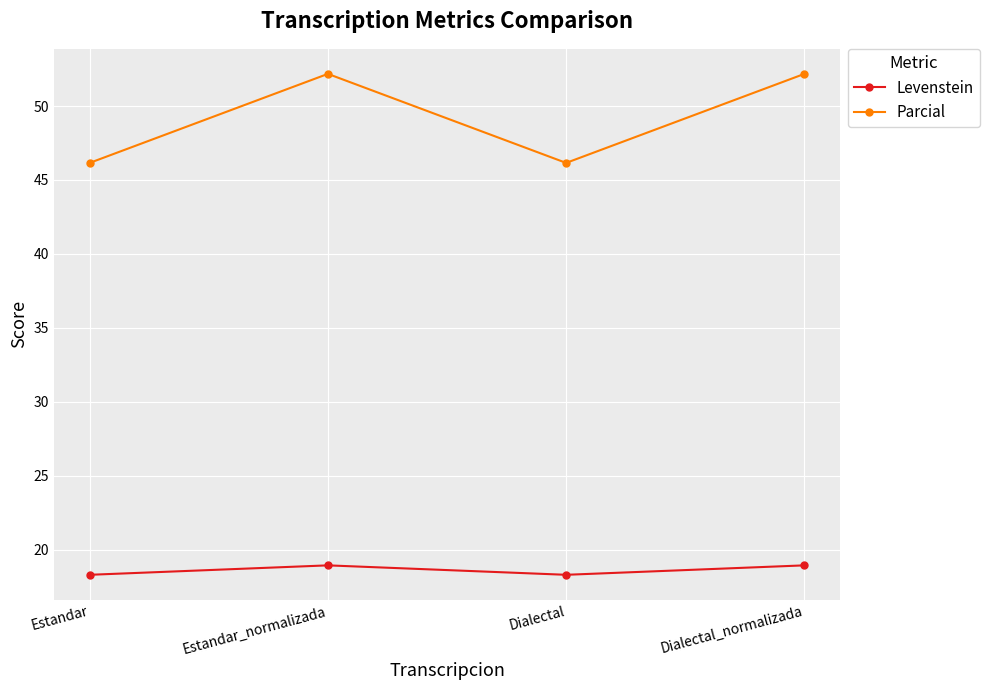

At Dialectal_normalizada, list the series in order from largest to smallest.

Parcial, Levenstein